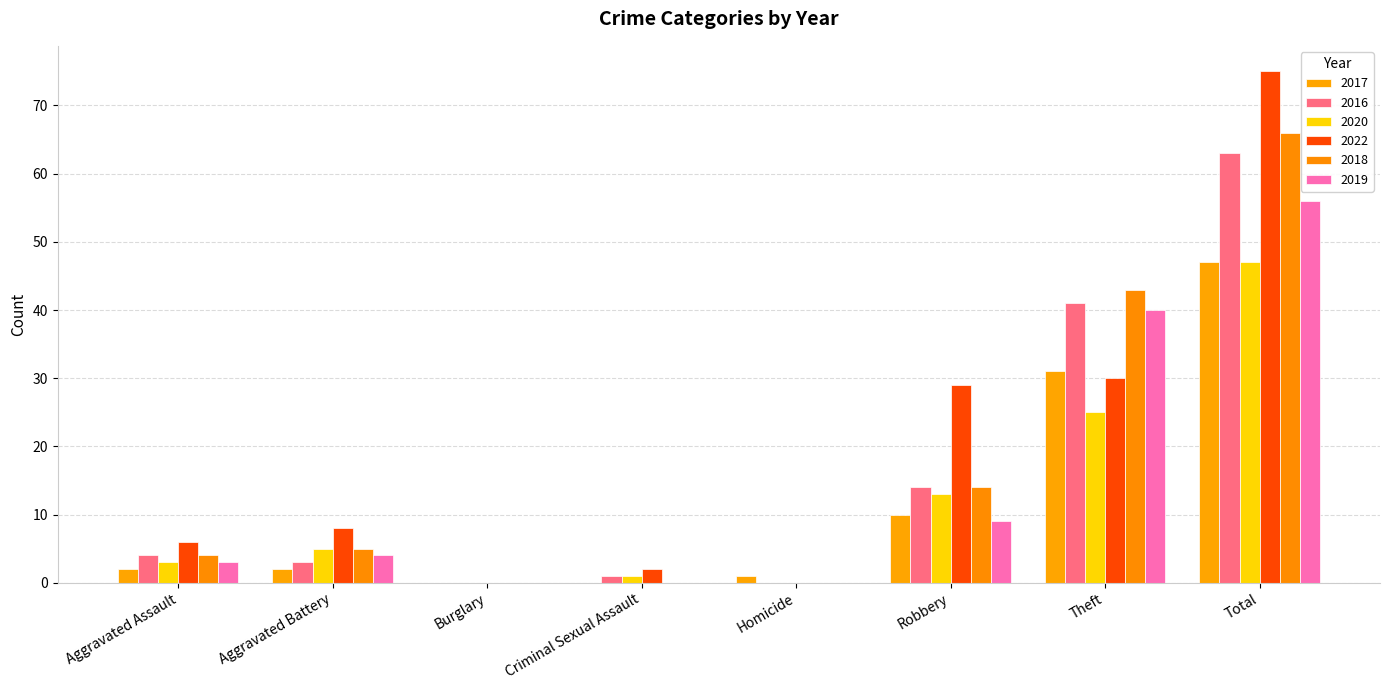

Reading right to left, transcribe all the data shown in this chart.

2017: Total=47	Theft=31	Robbery=10	Homicide=1	Criminal Sexual Assault=0	Burglary=0	Aggravated Battery=2	Aggravated Assault=2
2016: Total=63	Theft=41	Robbery=14	Homicide=0	Criminal Sexual Assault=1	Burglary=0	Aggravated Battery=3	Aggravated Assault=4
2020: Total=47	Theft=25	Robbery=13	Homicide=0	Criminal Sexual Assault=1	Burglary=0	Aggravated Battery=5	Aggravated Assault=3
2022: Total=75	Theft=30	Robbery=29	Homicide=0	Criminal Sexual Assault=2	Burglary=0	Aggravated Battery=8	Aggravated Assault=6
2018: Total=66	Theft=43	Robbery=14	Homicide=0	Criminal Sexual Assault=0	Burglary=0	Aggravated Battery=5	Aggravated Assault=4
2019: Total=56	Theft=40	Robbery=9	Homicide=0	Criminal Sexual Assault=0	Burglary=0	Aggravated Battery=4	Aggravated Assault=3